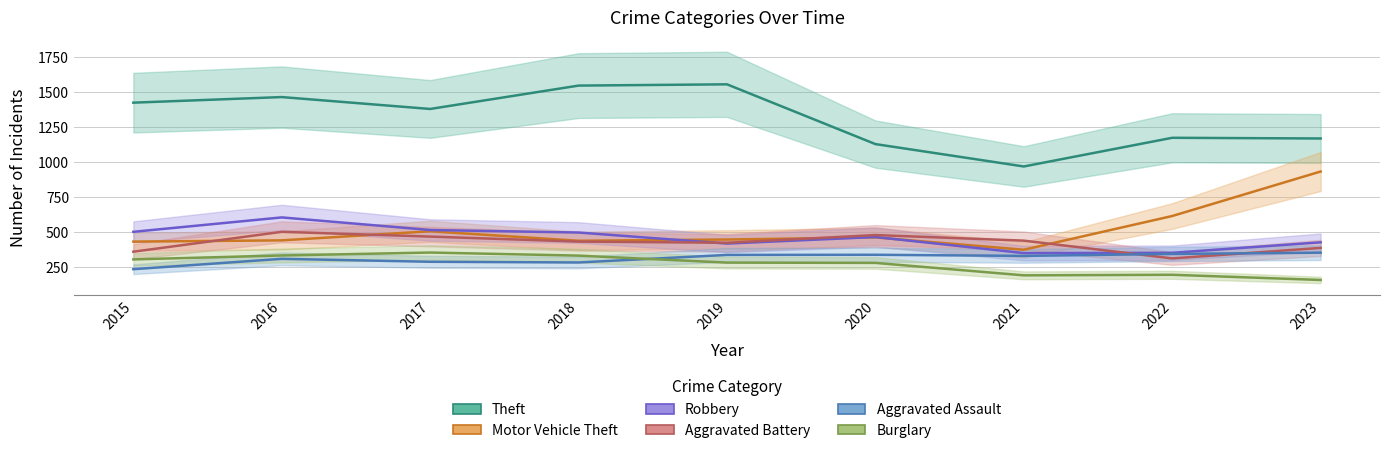

The value of Robbery at 2017 is 511. True or false?

True